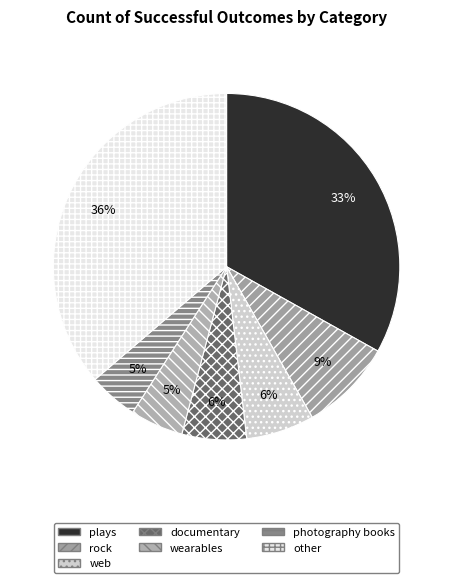

How many segments does this pie chart have?

7